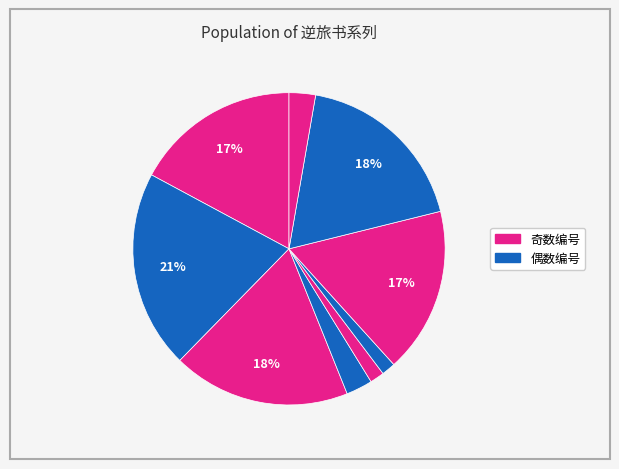

How many slices are in this pie chart?

9